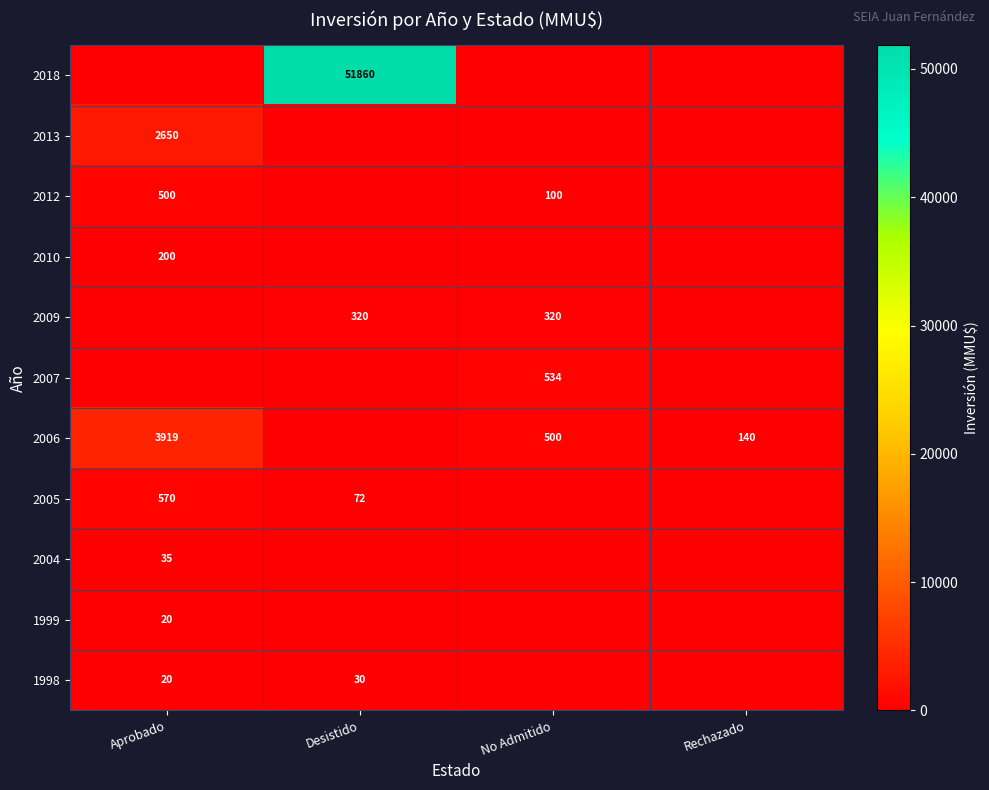

The 1999 series shows 11 at Aprobado. True or false?

False